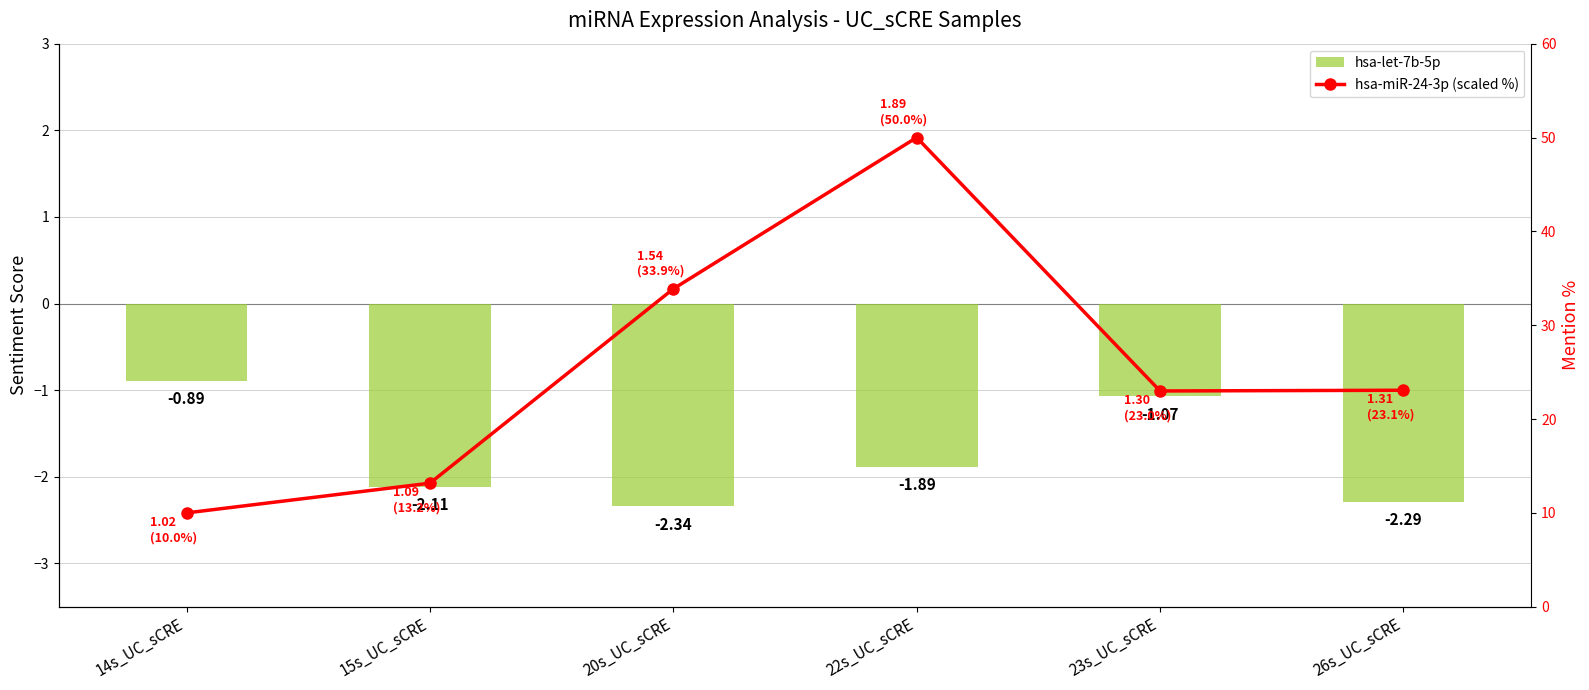

What is the value of the hsa-miR-24-3p (scaled %) bar at the 3rd from the left?

33.9